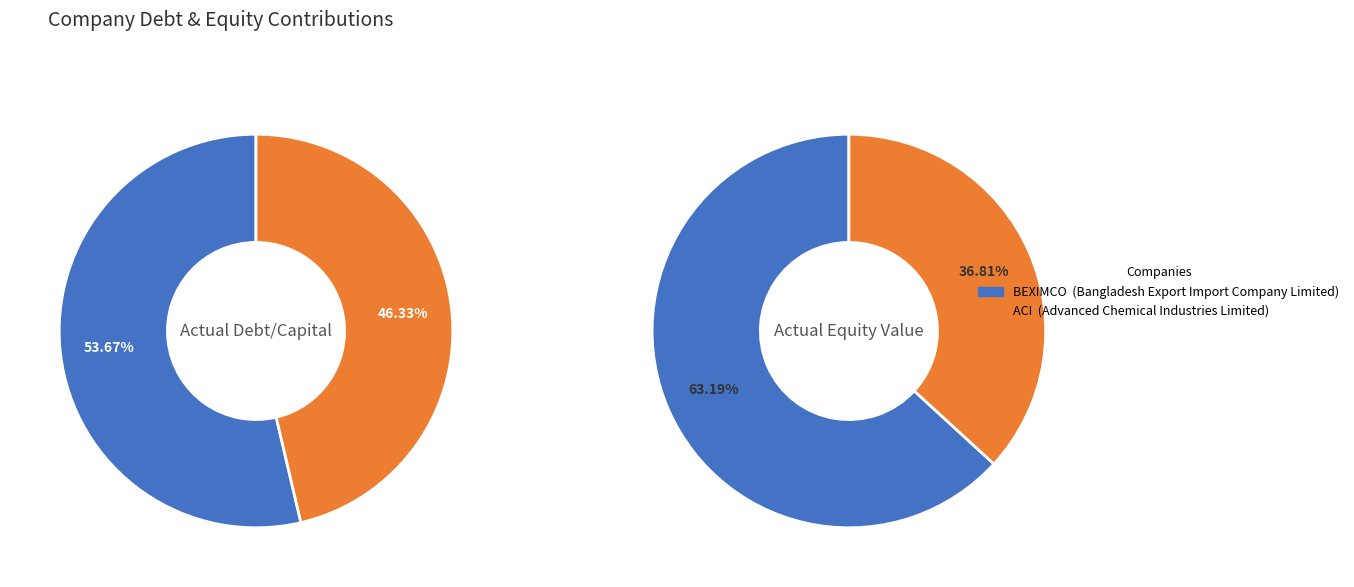

How much of the chart is everything except values_debt_capital?

100.0%